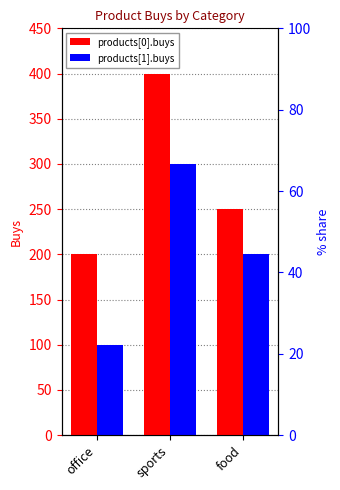

What is the spread (max minus min) of values at office?

100